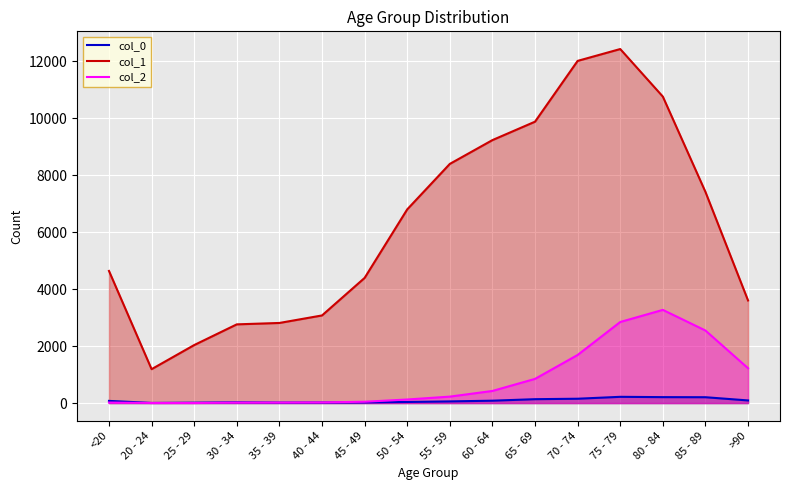

What is the label of the 14th point from the right?

25 - 29